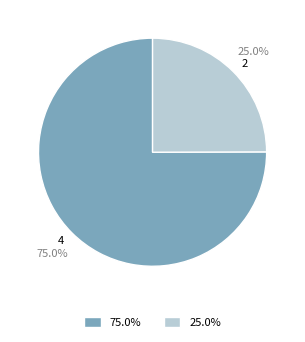

Is there a majority slice in this chart?

Yes